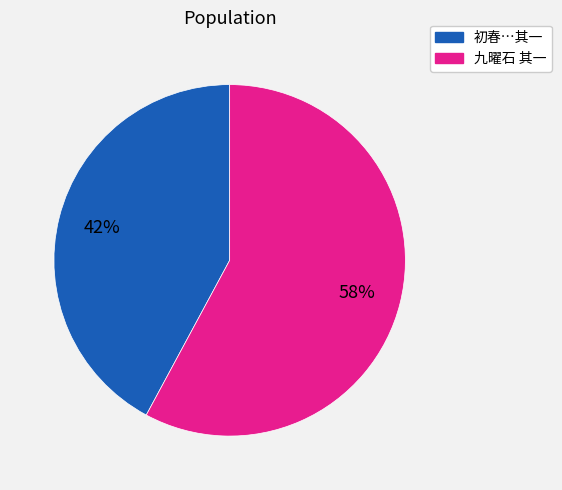

Does any single category account for the majority?

Yes